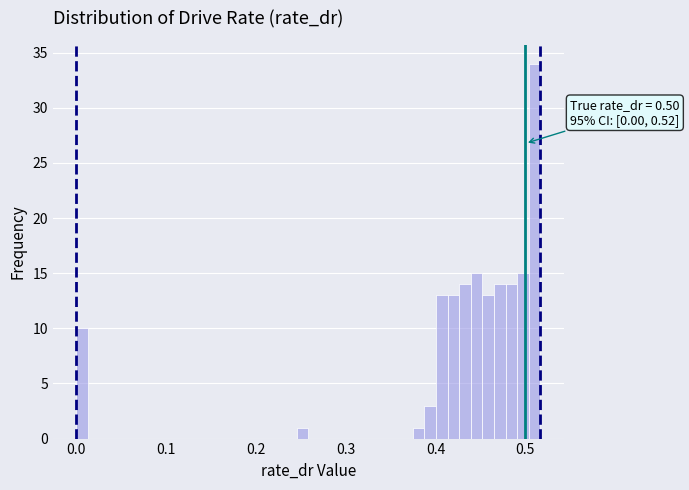

Read against the x-axis, roughly where is the centre of the tallest bar?

0.51